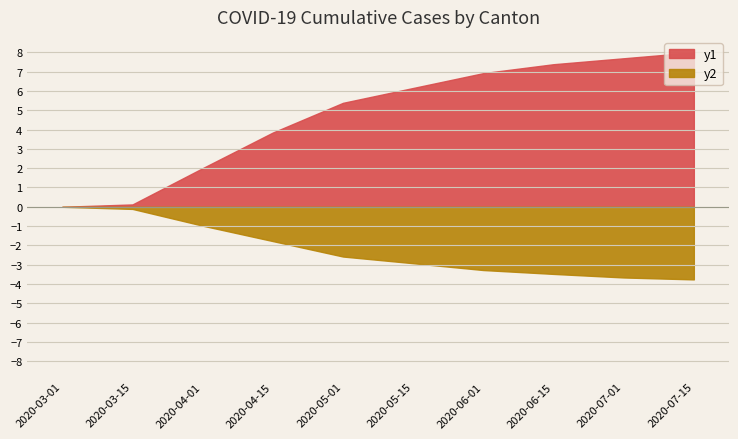

True or false: TG and TI intersect in this chart.

False